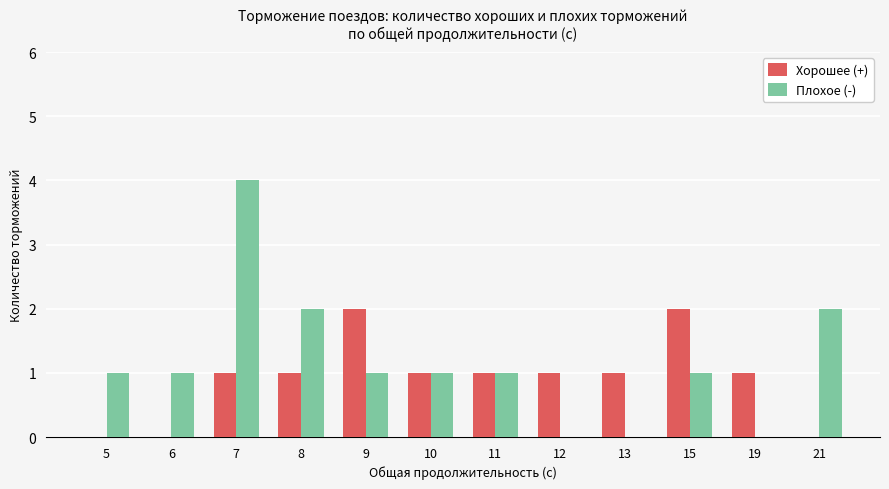

At which label does Плохое (-) reach its peak?

7